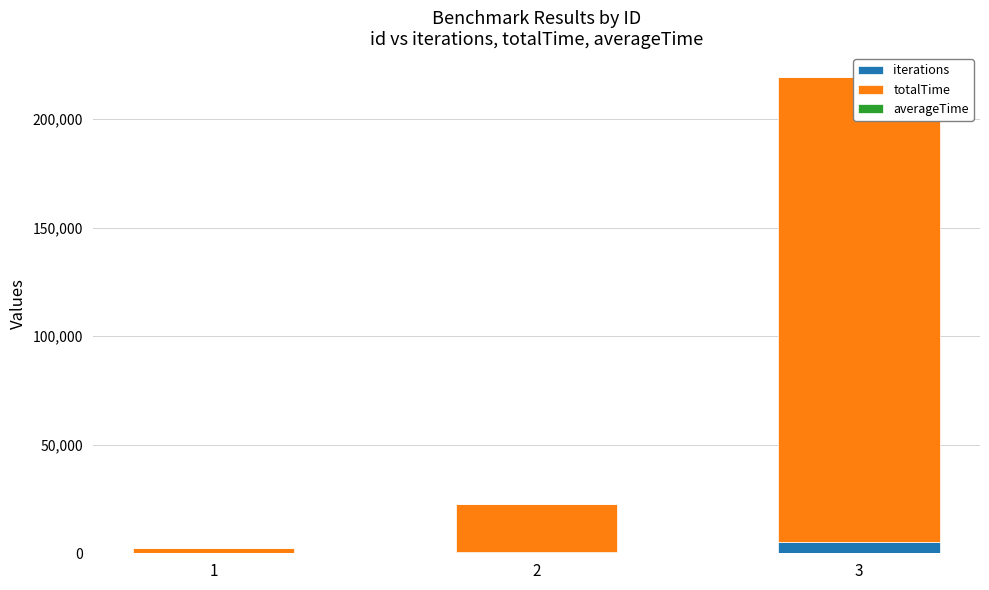

At which category does the chart reach its minimum across all series?

3